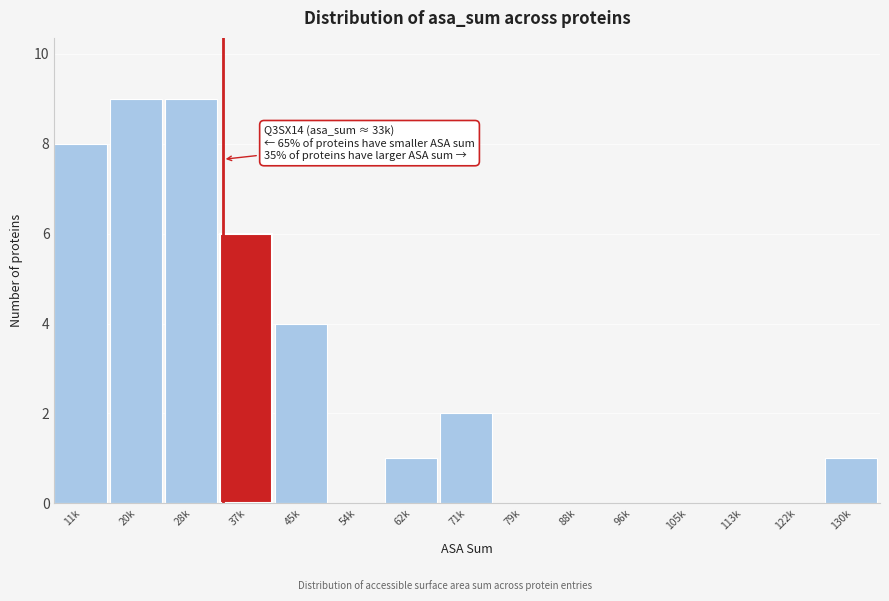

Reading right to left, list all the values displayed in this chart.

130k=1	122k=0	113k=0	105k=0	96k=0	88k=0	79k=0	71k=2	62k=1	54k=0	45k=4	37k=6	28k=9	20k=9	11k=8